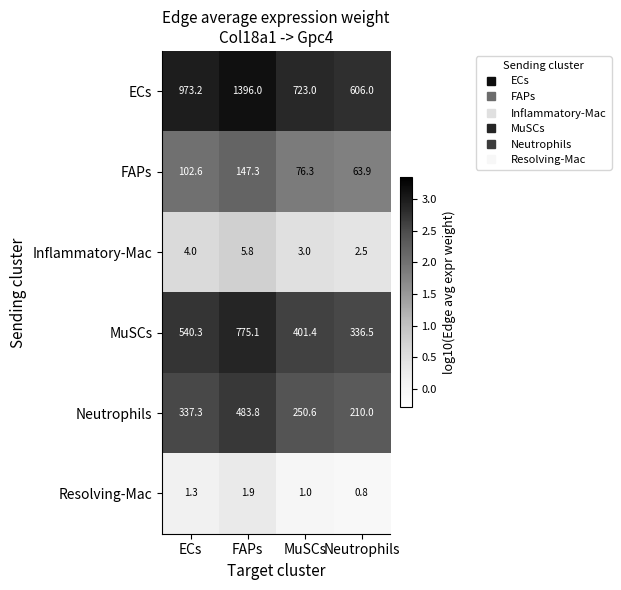

The value of Inflammatory-Mac at MuSCs is 3.0. True or false?

True